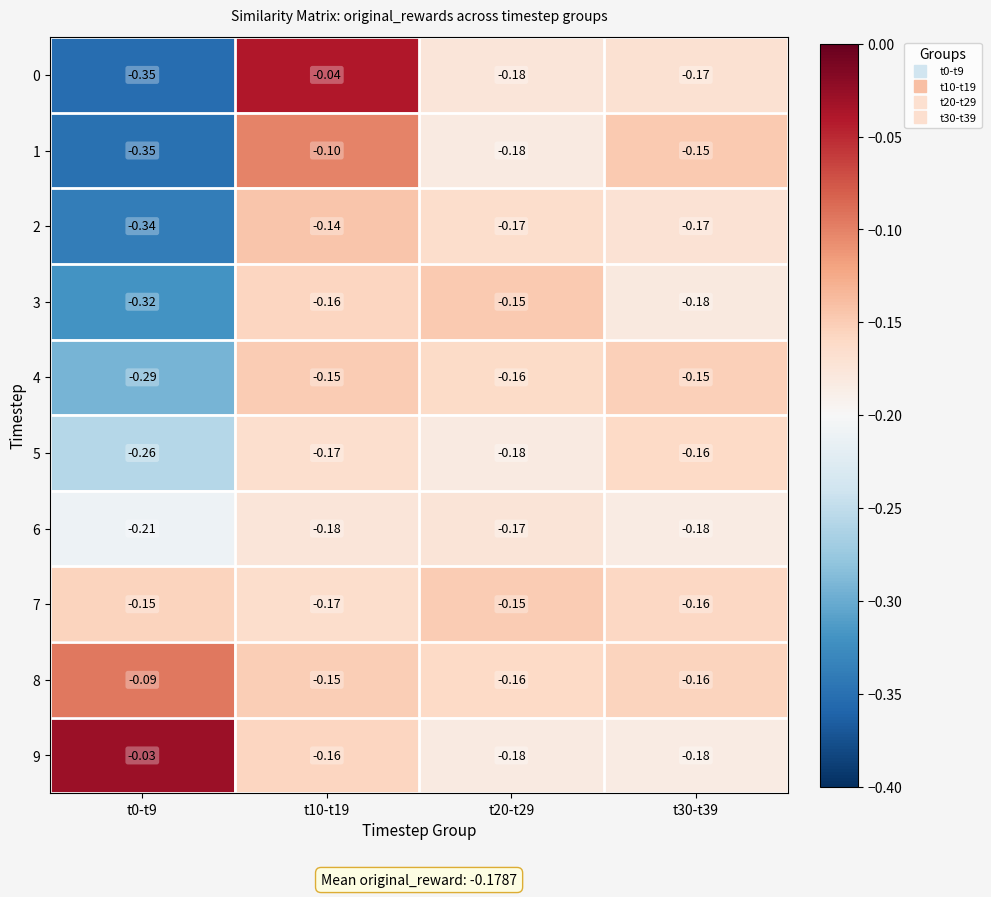

Reading left to right, extract all data points from this chart.

0: t0-t9=-0.3	t10-t19=-0.0	t20-t29=-0.2	t30-t39=-0.2
1: t0-t9=-0.3	t10-t19=-0.1	t20-t29=-0.2	t30-t39=-0.1
2: t0-t9=-0.3	t10-t19=-0.1	t20-t29=-0.2	t30-t39=-0.2
3: t0-t9=-0.3	t10-t19=-0.2	t20-t29=-0.1	t30-t39=-0.2
4: t0-t9=-0.3	t10-t19=-0.1	t20-t29=-0.2	t30-t39=-0.1
5: t0-t9=-0.3	t10-t19=-0.2	t20-t29=-0.2	t30-t39=-0.2
6: t0-t9=-0.2	t10-t19=-0.2	t20-t29=-0.2	t30-t39=-0.2
7: t0-t9=-0.1	t10-t19=-0.2	t20-t29=-0.1	t30-t39=-0.2
8: t0-t9=-0.1	t10-t19=-0.1	t20-t29=-0.2	t30-t39=-0.2
9: t0-t9=-0.0	t10-t19=-0.2	t20-t29=-0.2	t30-t39=-0.2